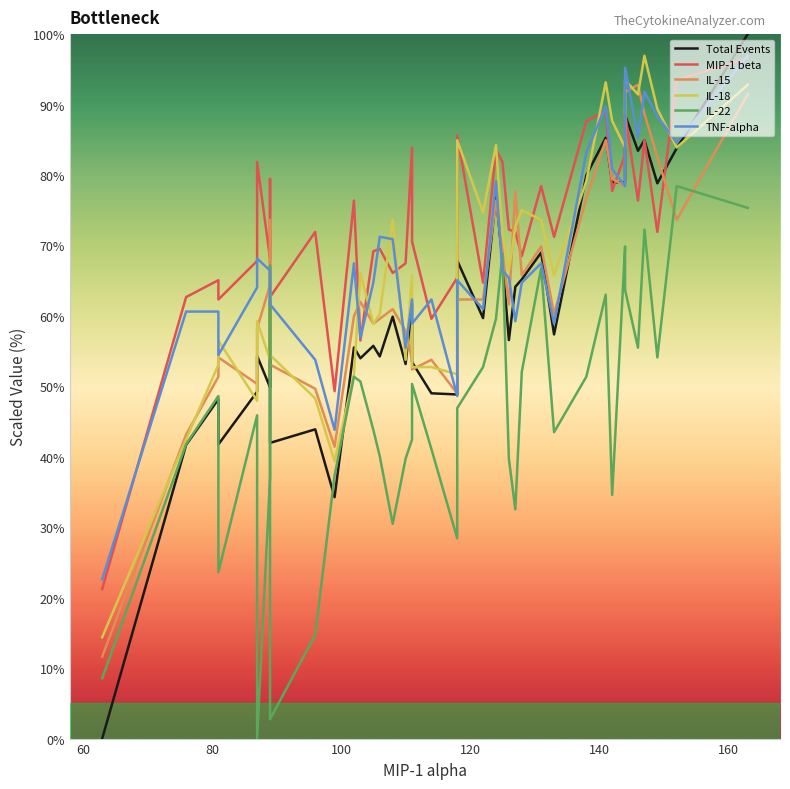

What is the difference between the second highest and second lowest values in the IL-18 series?

54.1